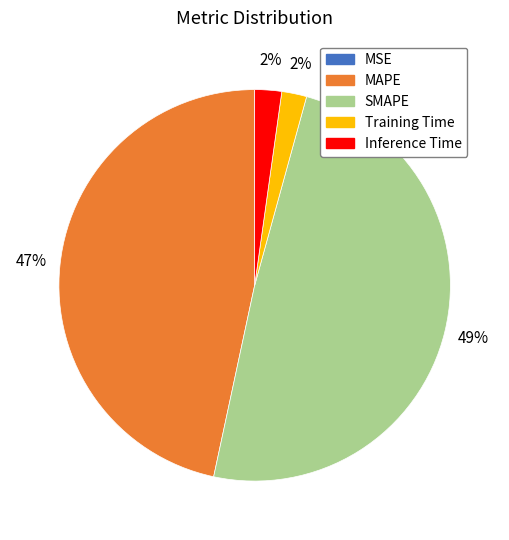

To the nearest percent, what is the combined percentage of MAPE and SMAPE?

96%